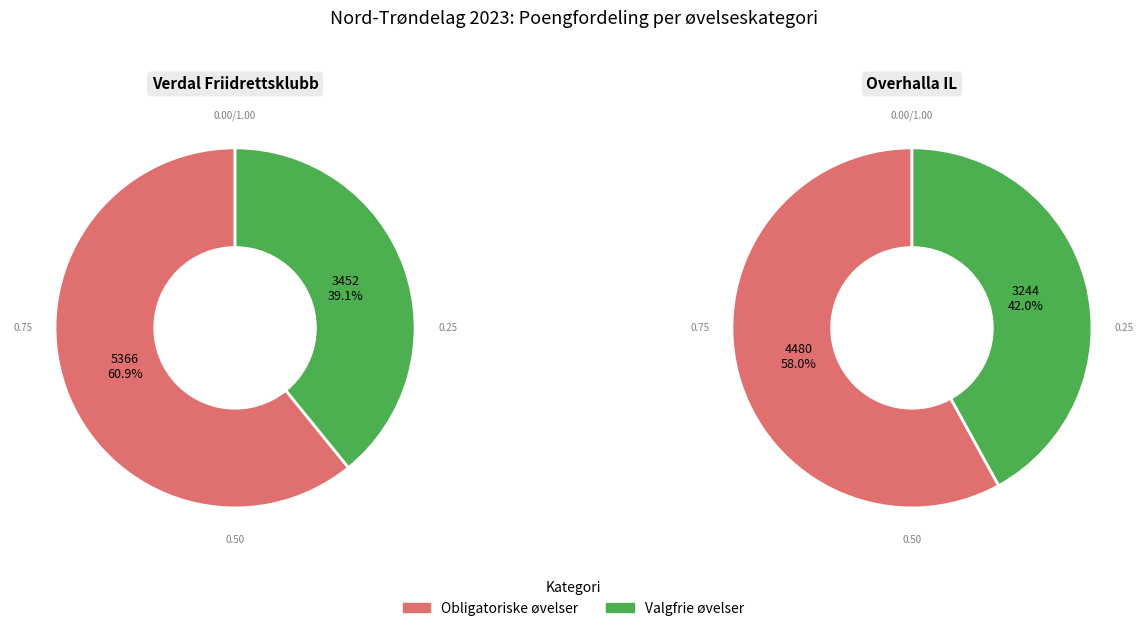

How much of the chart is everything except Obligatoriske øvelser?

39.1%